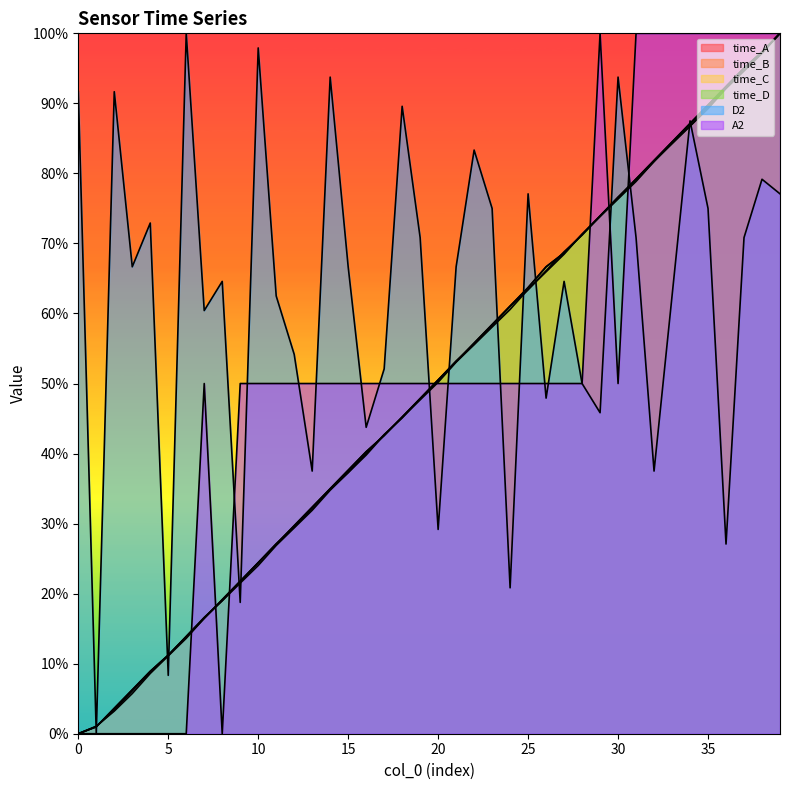

The value of time_B at 36 is 92.2. True or false?

True